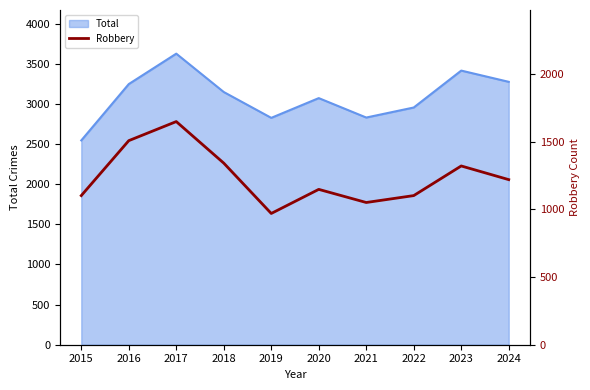

The chart shows a value of 1321 at 2023. True or false?

True